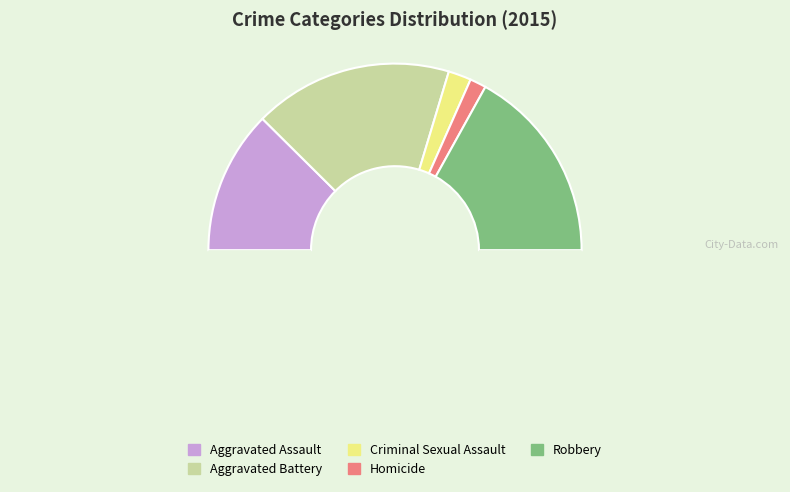

To the nearest percent, what is the average slice percentage?

20%